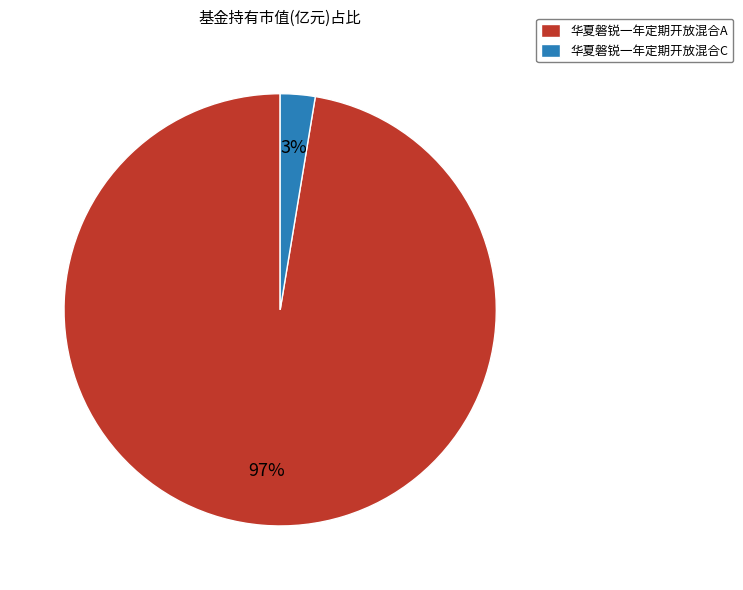

Count the number of slices in the pie.

2